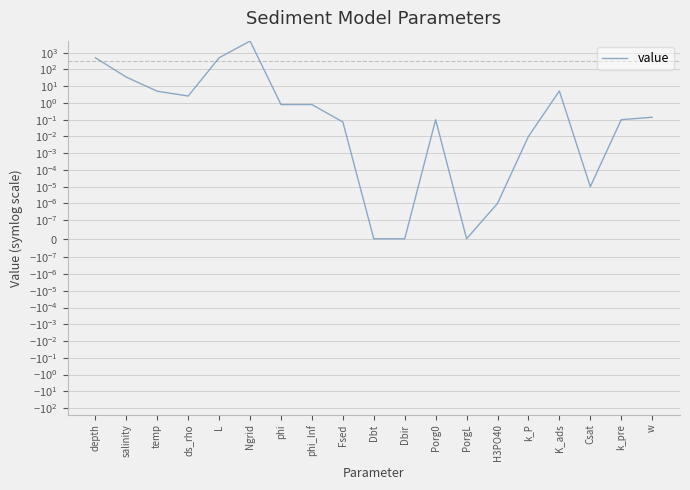

Does the chart display data point markers on the line(s)?

No